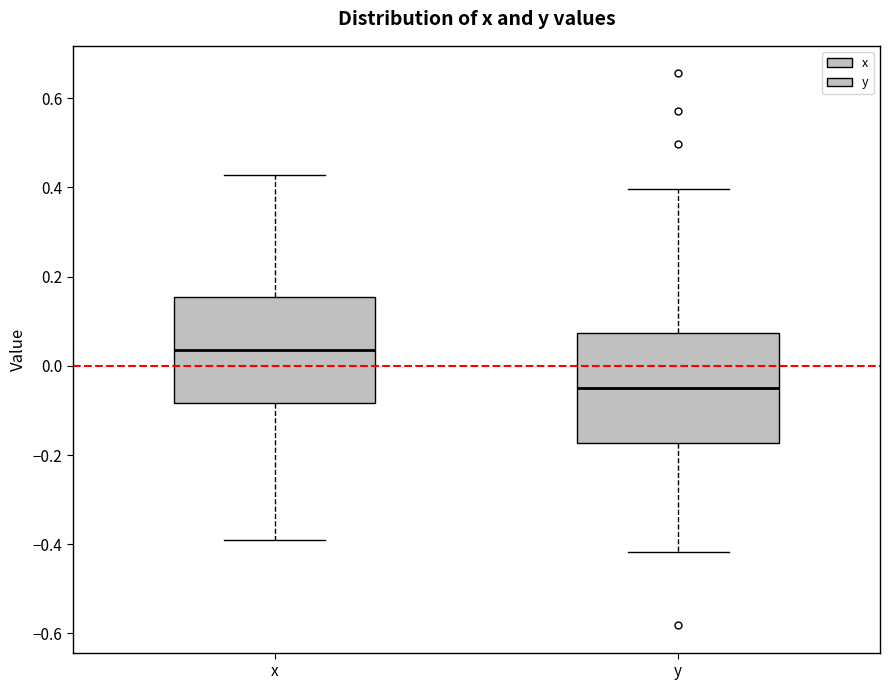

Reading left to right, read every box against the y-axis: the position of its median line, the range the box covers, and the ends of its whiskers. The values are not printed on the chart, so give them approximately, as read against the axis.

x: median 0.04, box -0.08 to 0.16, whiskers -0.40 to 0.42
y: median -0.04, box -0.18 to 0.08, whiskers -0.42 to 0.40